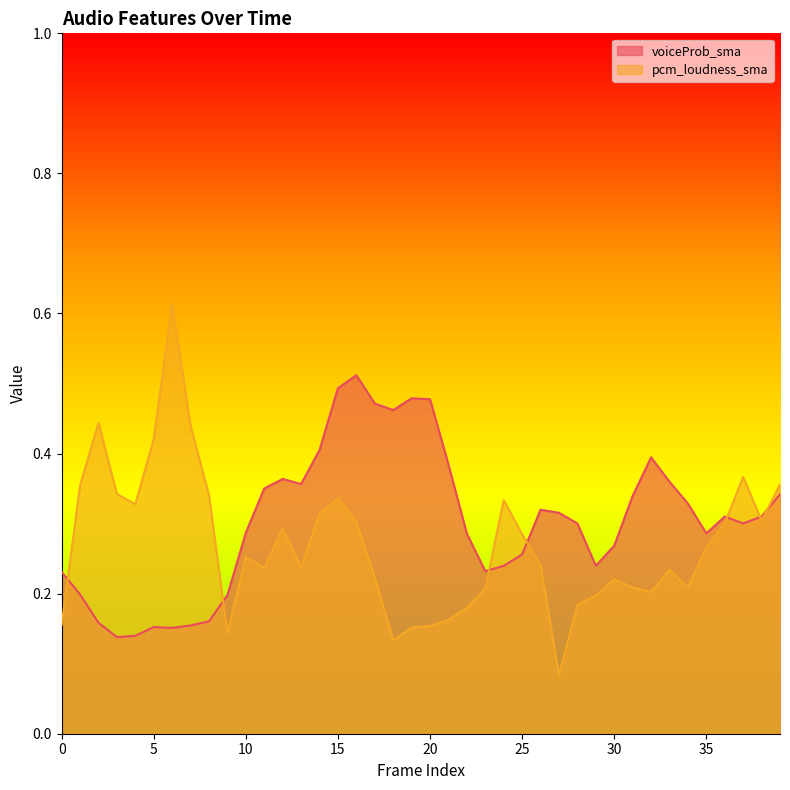

List the series in order of their peak value, highest first.

pcm_loudness_sma, voiceProb_sma